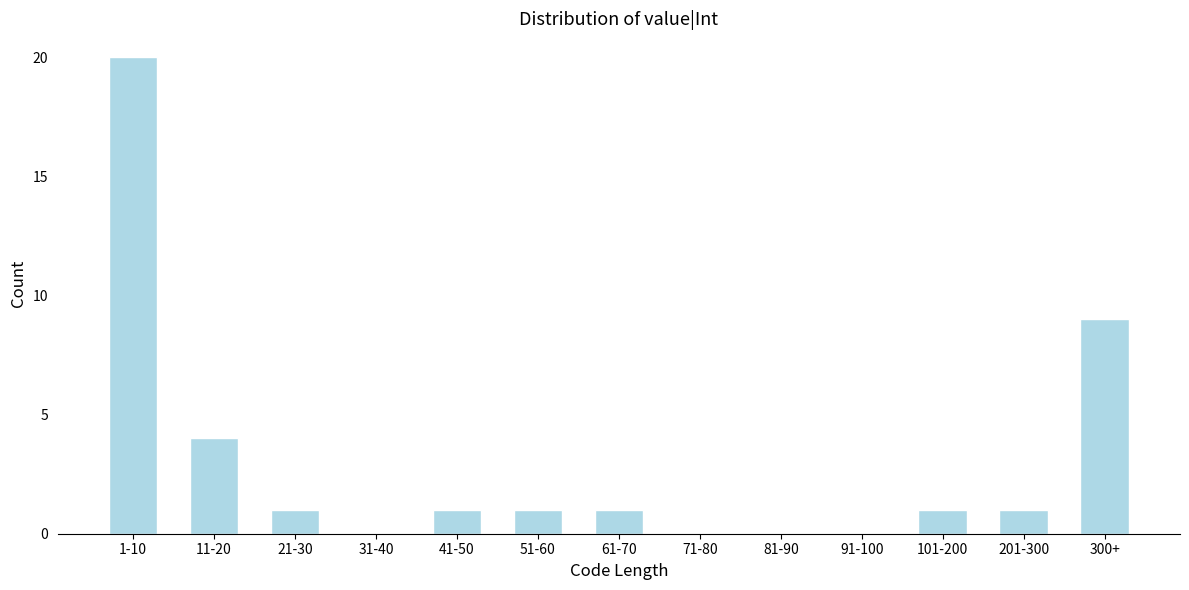

Reading left to right, list all the values displayed in this chart.

1-10=20	11-20=4	21-30=1	31-40=0	41-50=1	51-60=1	61-70=1	71-80=0	81-90=0	91-100=0	101-200=1	201-300=1	300+=9